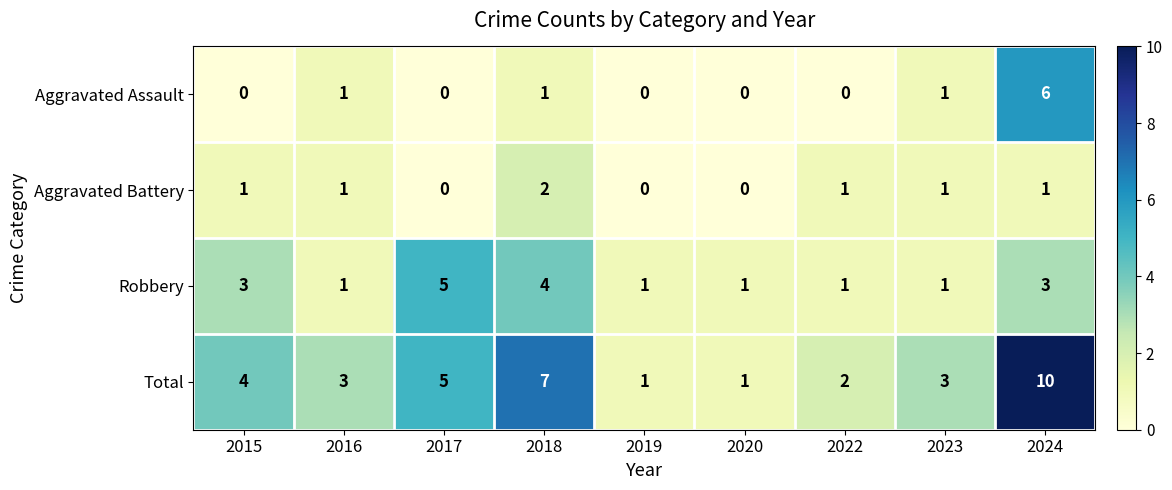

Which series has the largest total across all categories?

Total